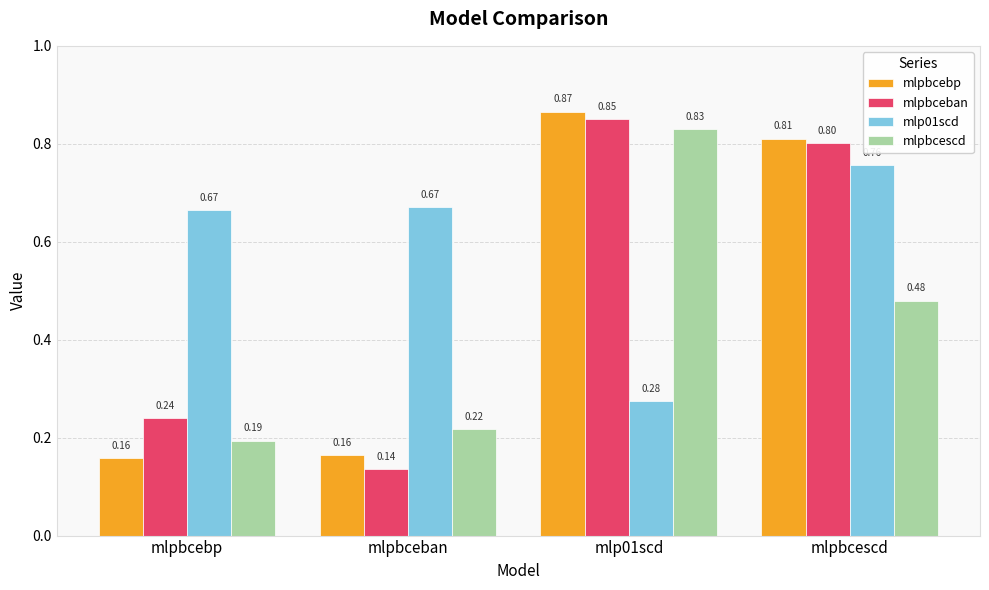

What is the difference between the second highest and minimum values in the mlp01scd series?

0.4